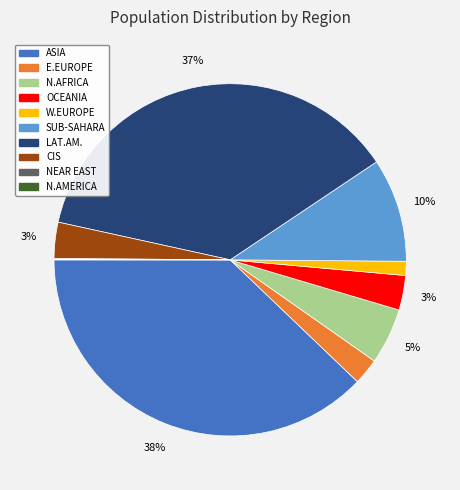

To the nearest percent, what is the difference between the largest and smallest slice percentages?

38%